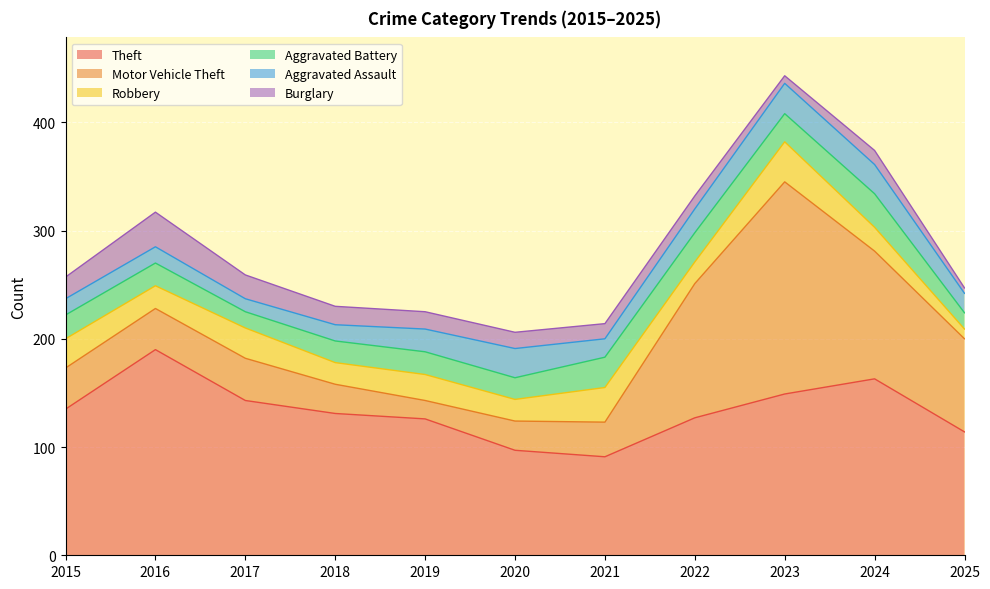

What is the total value across all series at 2017?

259